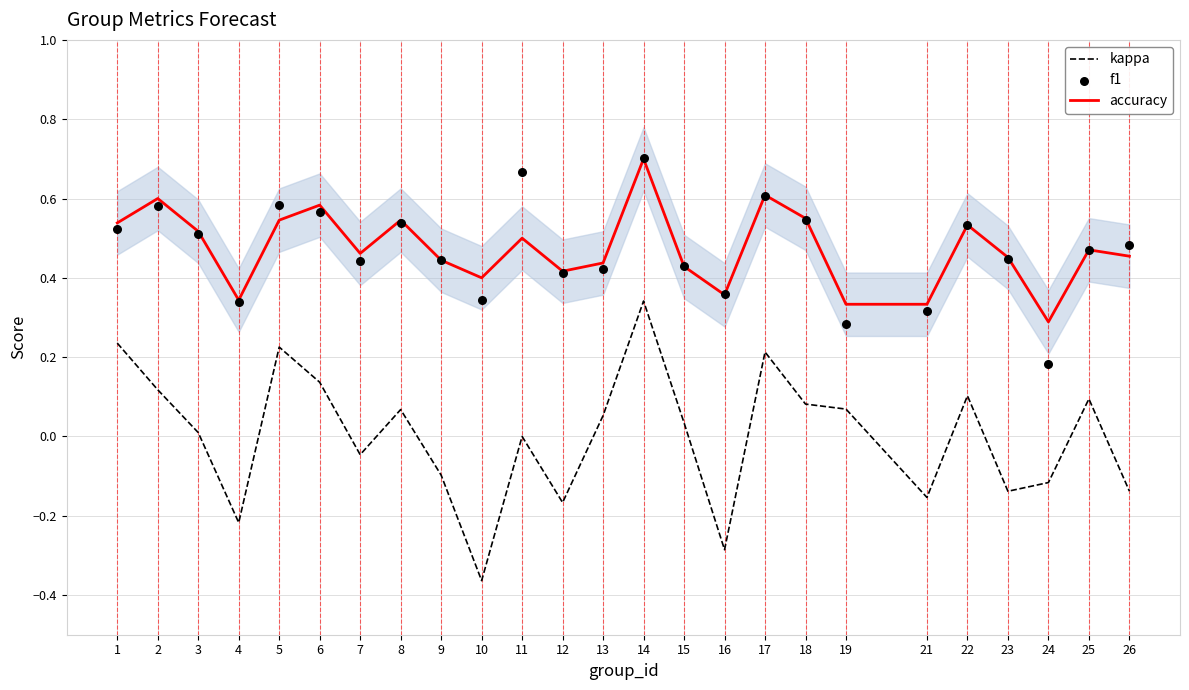

At how many categories does at least one series exceed 0?

25